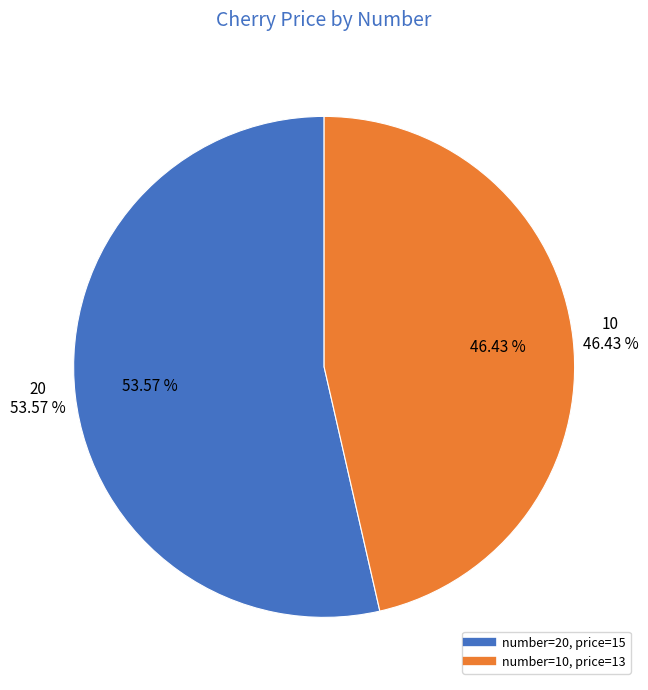

Which category accounts for the majority?

20